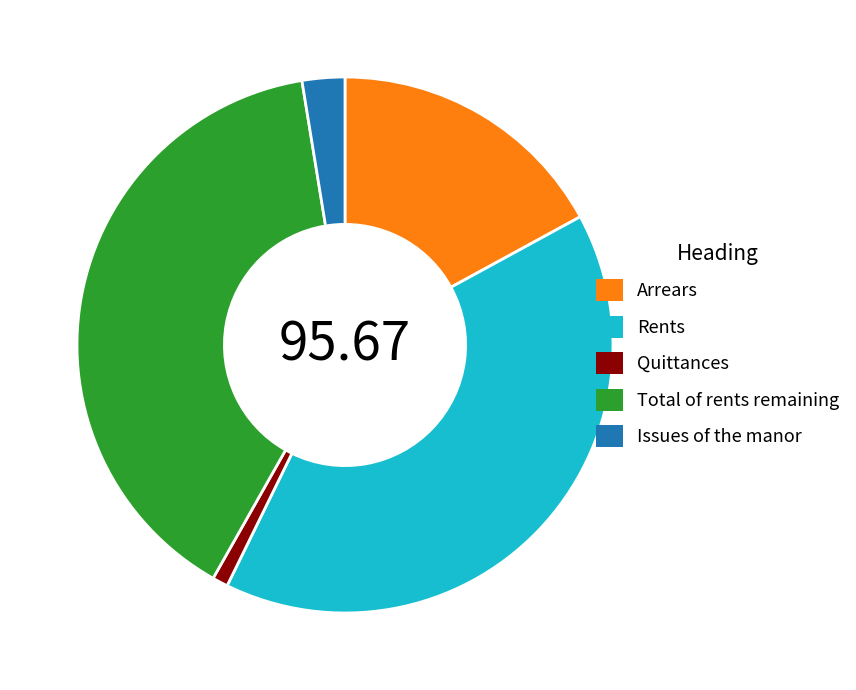

Between Issues of the manor and Rents, which is larger?

Rents